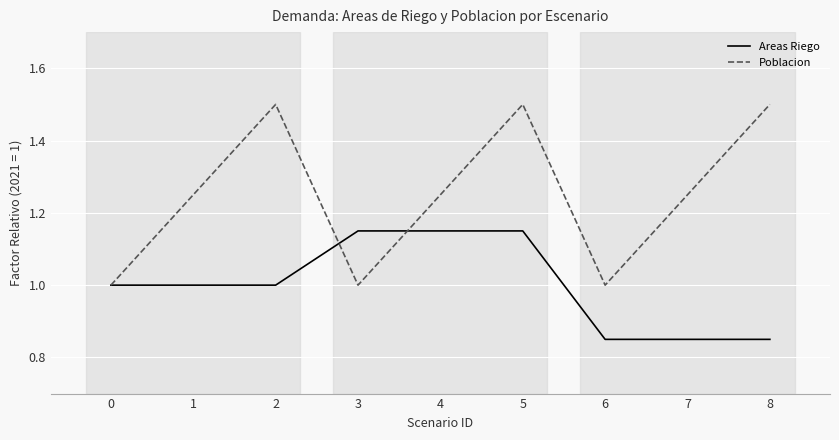

What is the highest value of the Poblacion series?

1.5